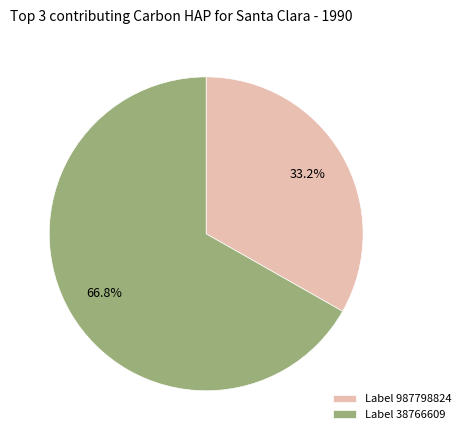

Which slice is the largest?

Label 38766609